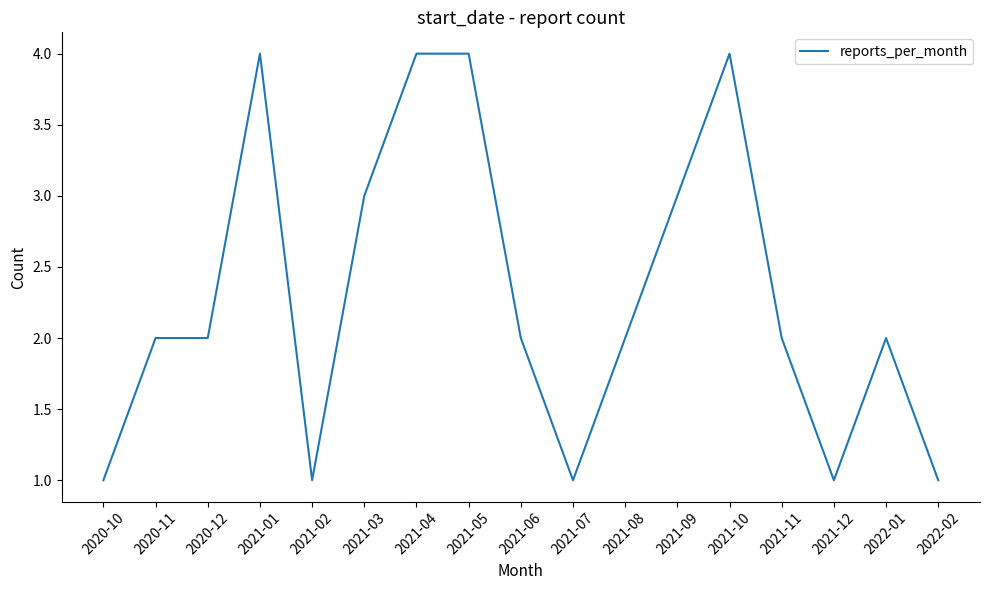

The chart shows a value of 3 at 2021-09. True or false?

True